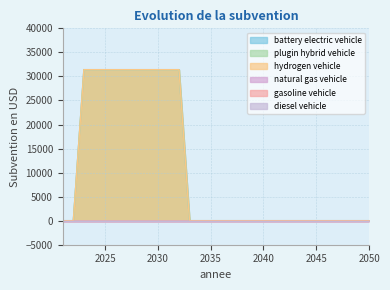

What is the total value across all series at 2031?

94200